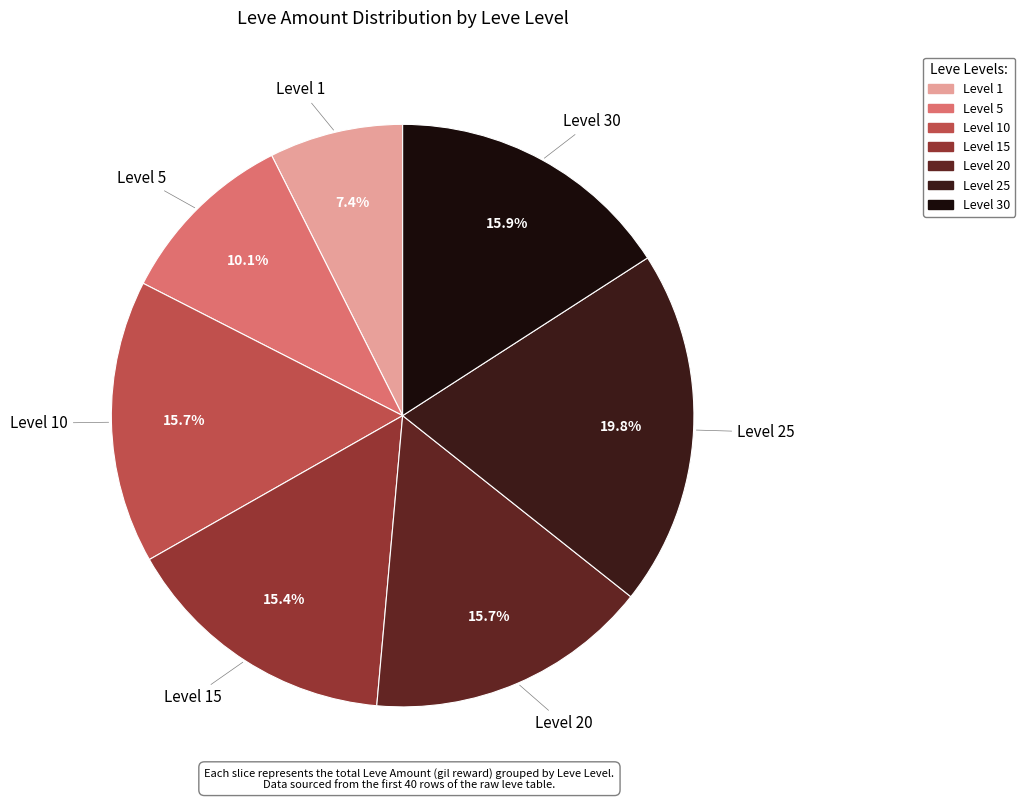

Does any single category account for the majority?

No